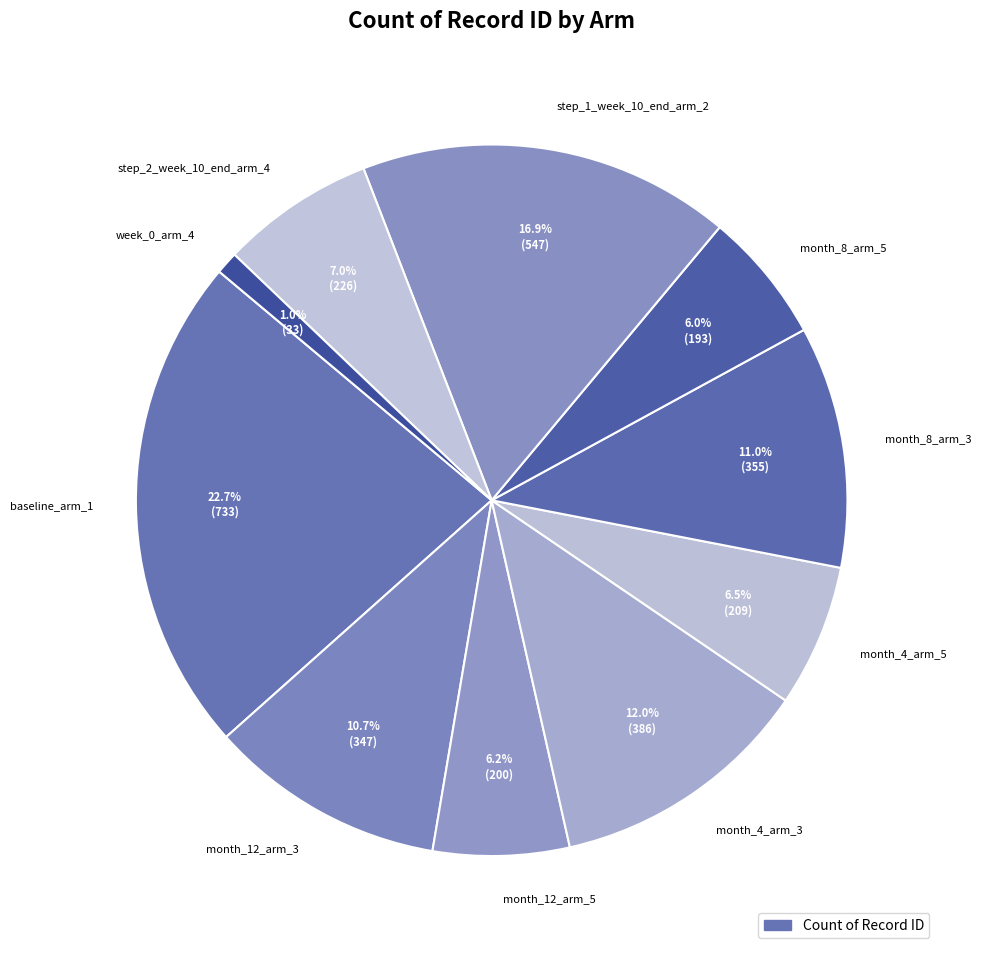

Count the number of slices in the pie.

10